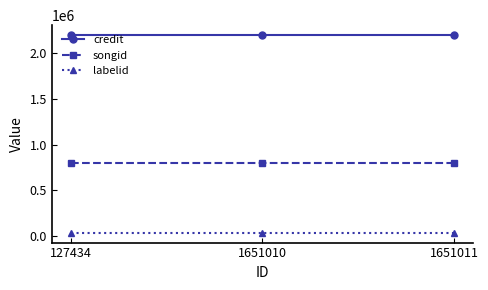

What is the value of the songid point at the 3rd from the left?

798805